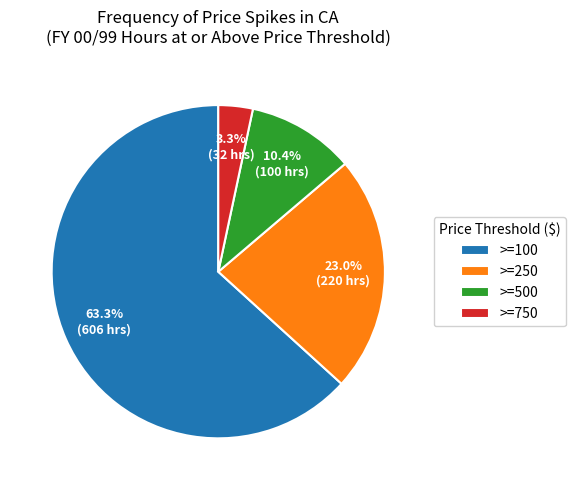

Rank the categories by value from lowest to highest.

>=750, >=500, >=250, >=100